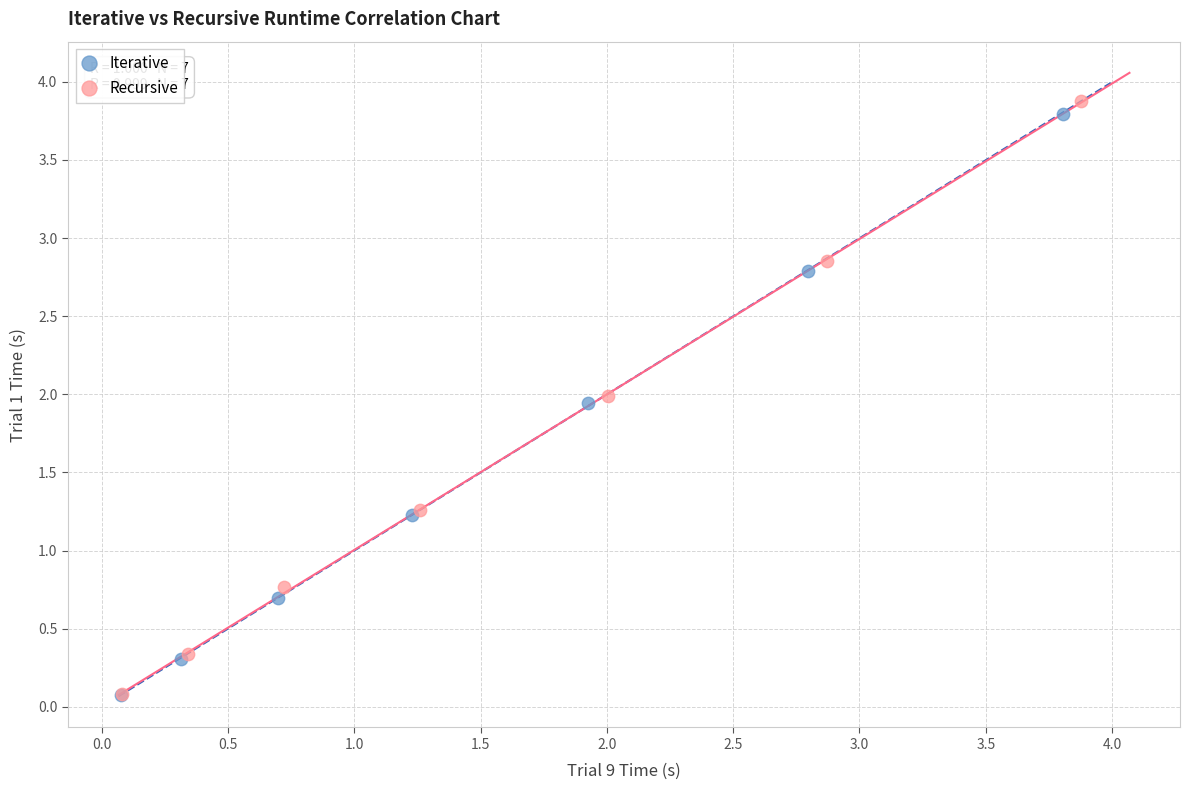

Which series has the widest spread of Y values?

Recursive